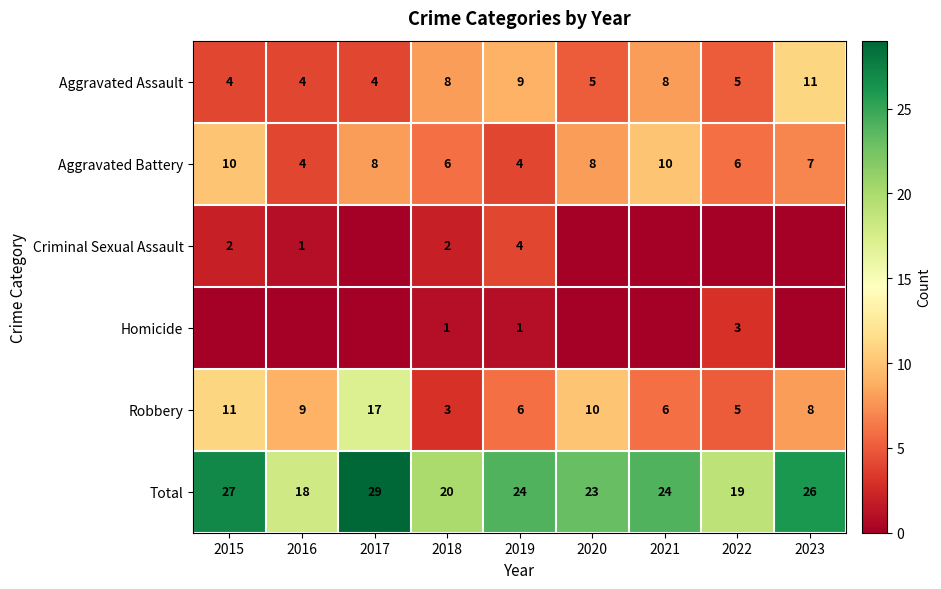

What is the minimum value for Aggravated Assault?

4